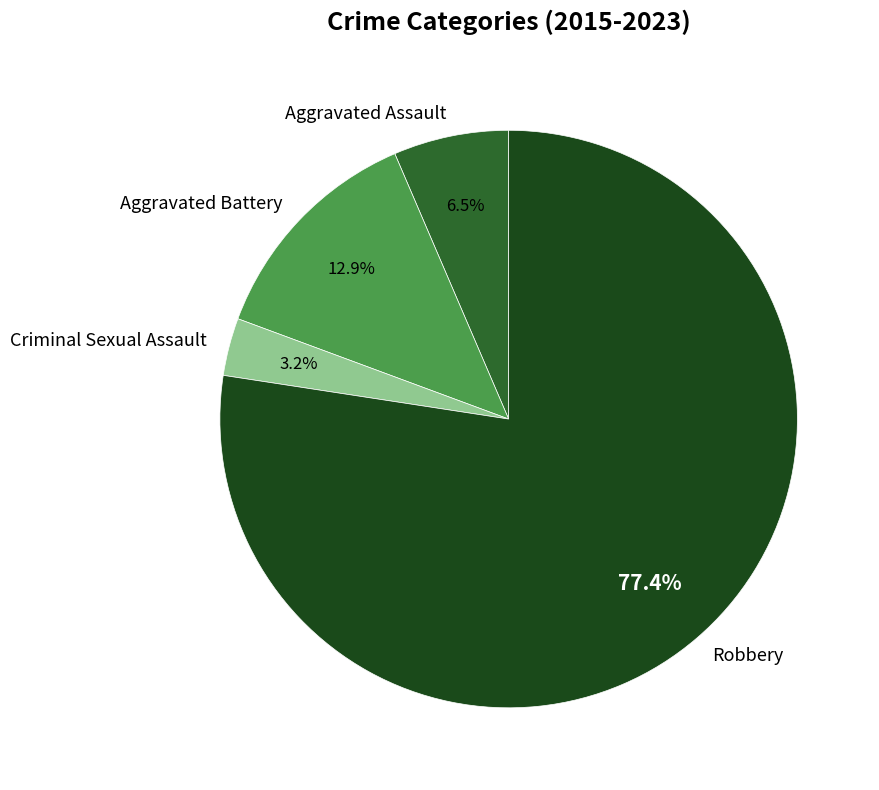

To the nearest percent, what is the difference between the largest and smallest slice percentages?

74%